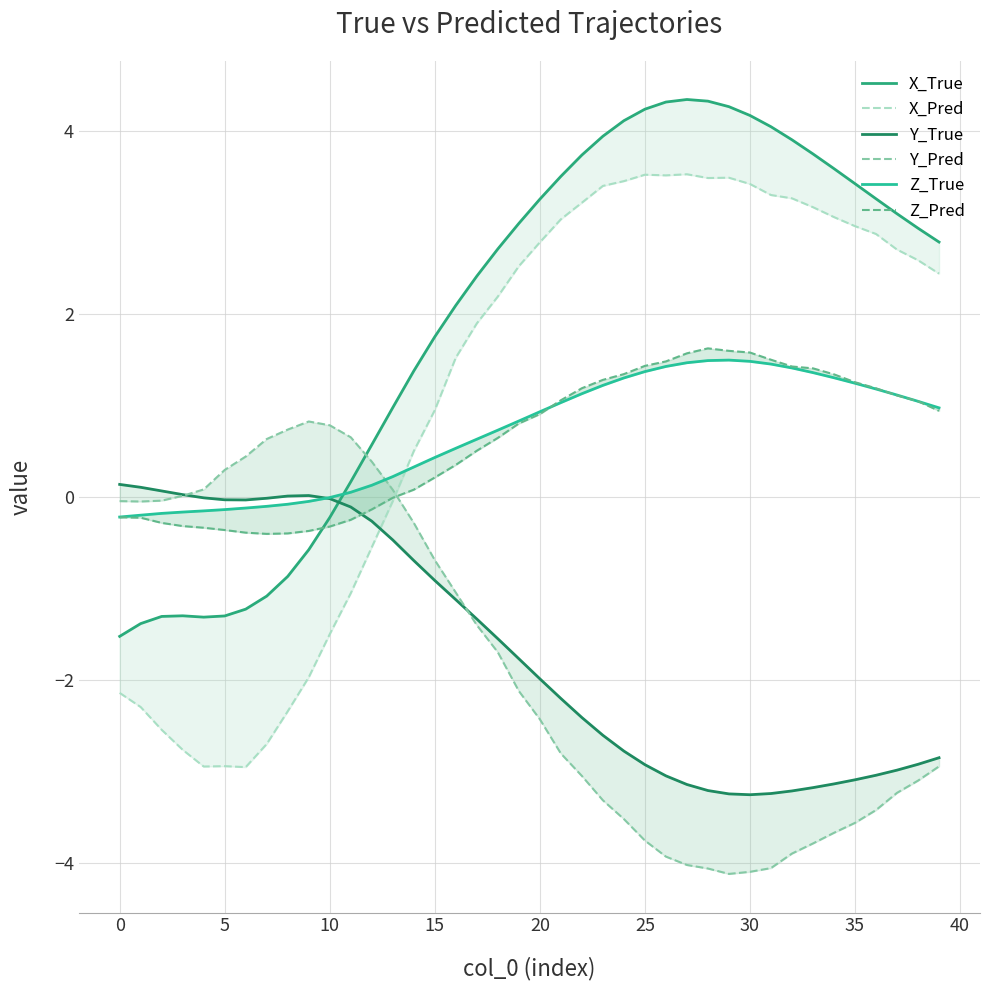

True or false: Y_True has more than 1 interior local peaks.

False